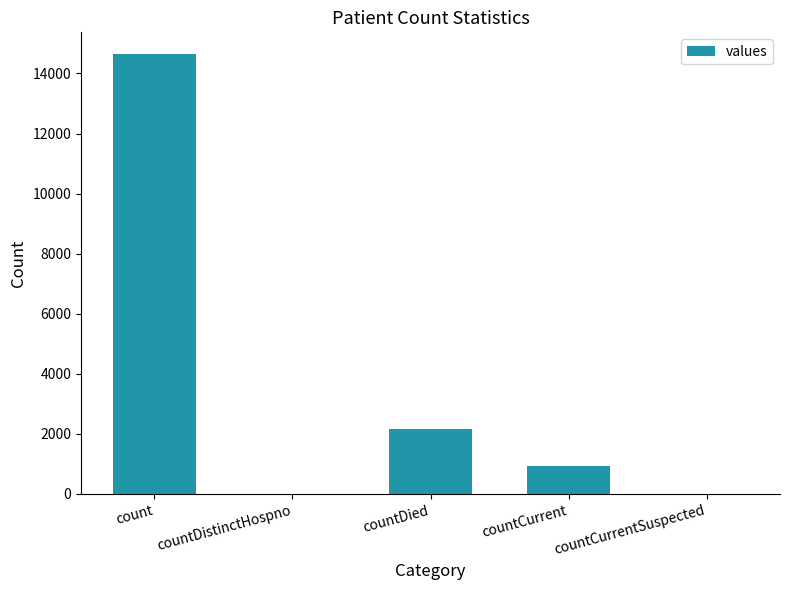

At which category does the chart reach its peak across all series?

count